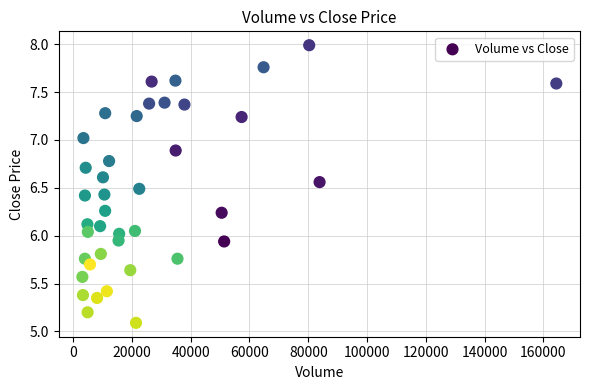

What is the range of X values (max minus min)?

161245.0